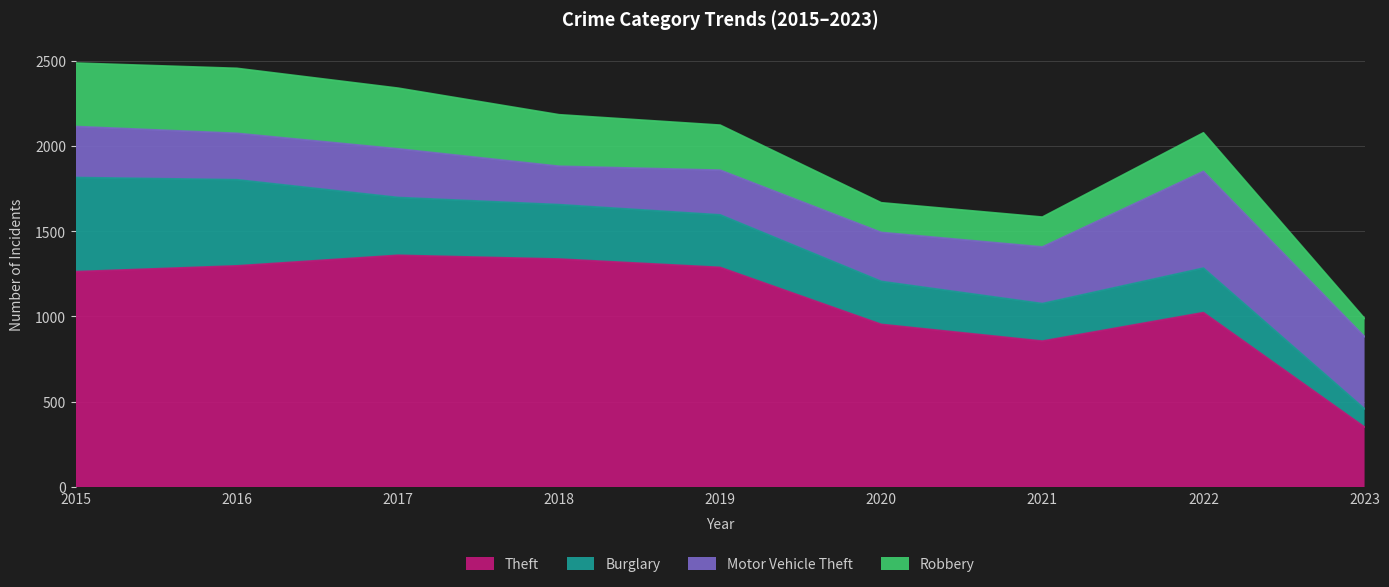

What is the lowest value of the Theft series?

352